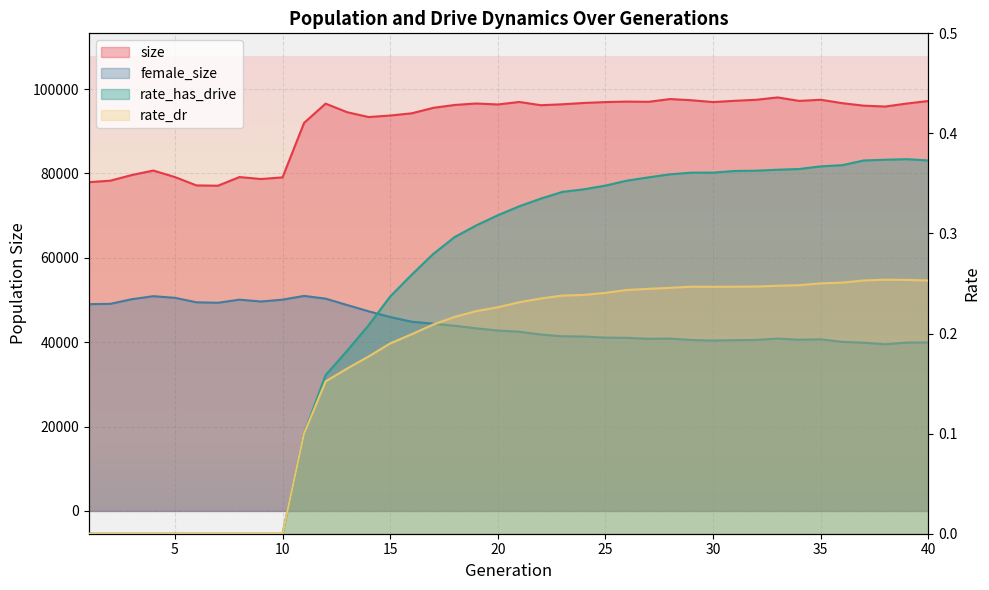

How many interior local peaks does the rate_dr series have?

2